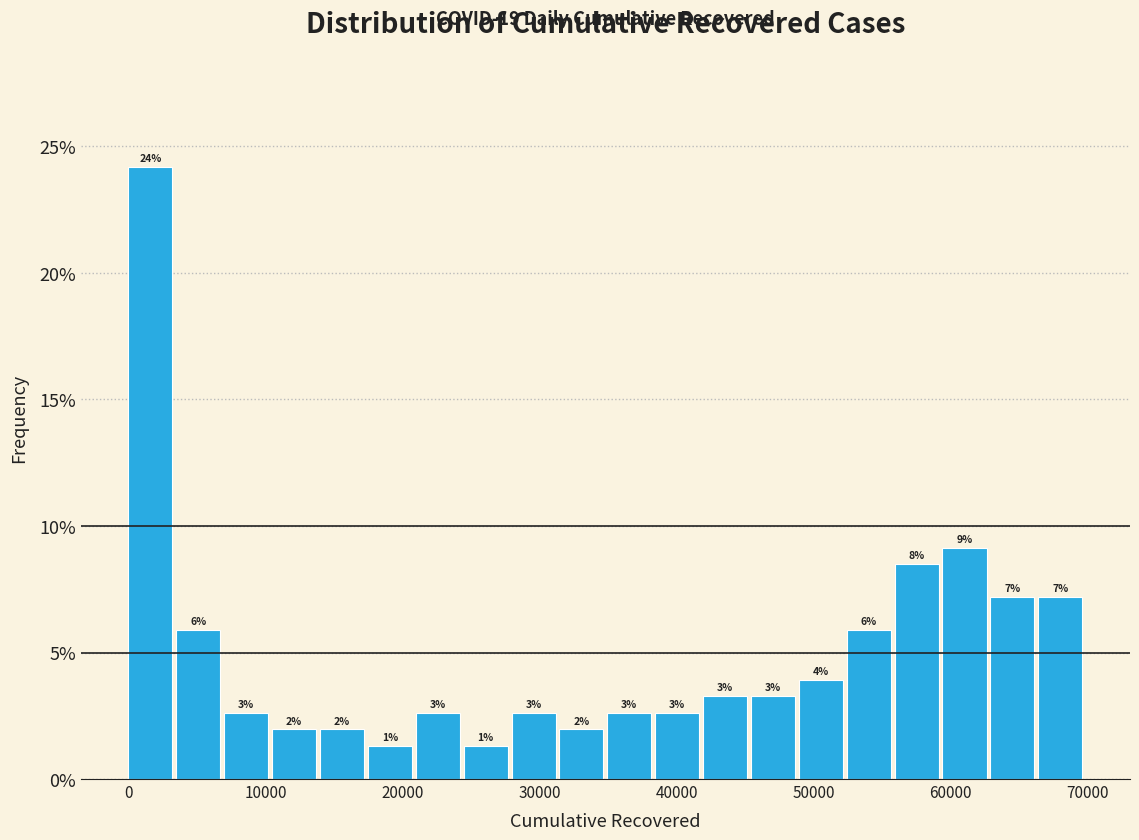

Around what value on the x-axis is the tallest bar? Give the approximate position of its centre, as read against the axis.

2000